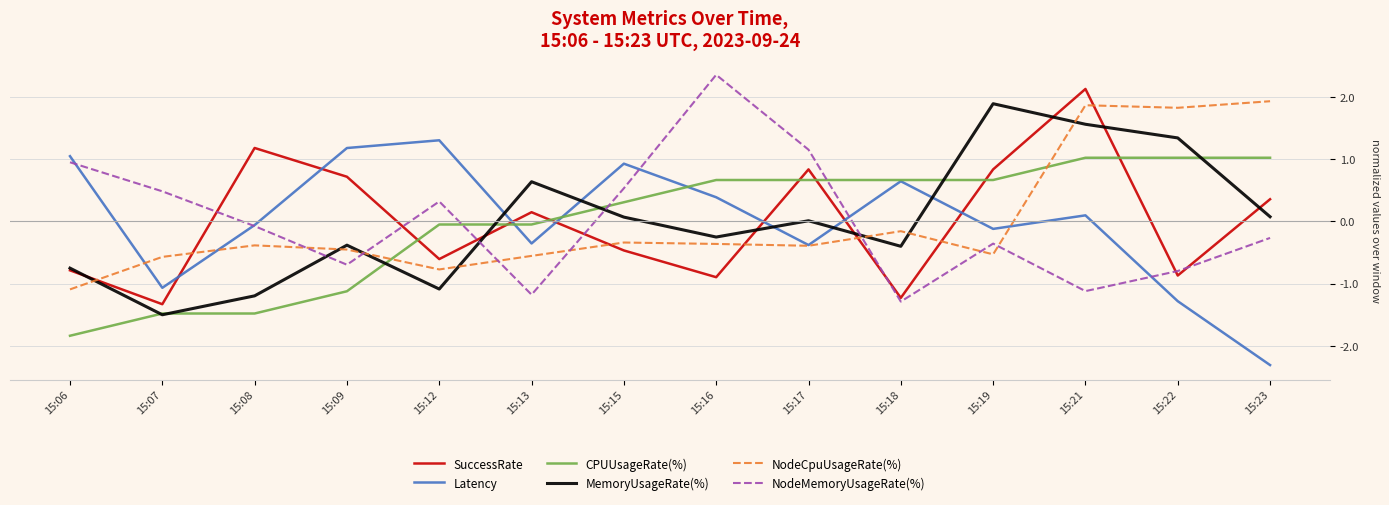

At which label does Latency reach its minimum?

15:23